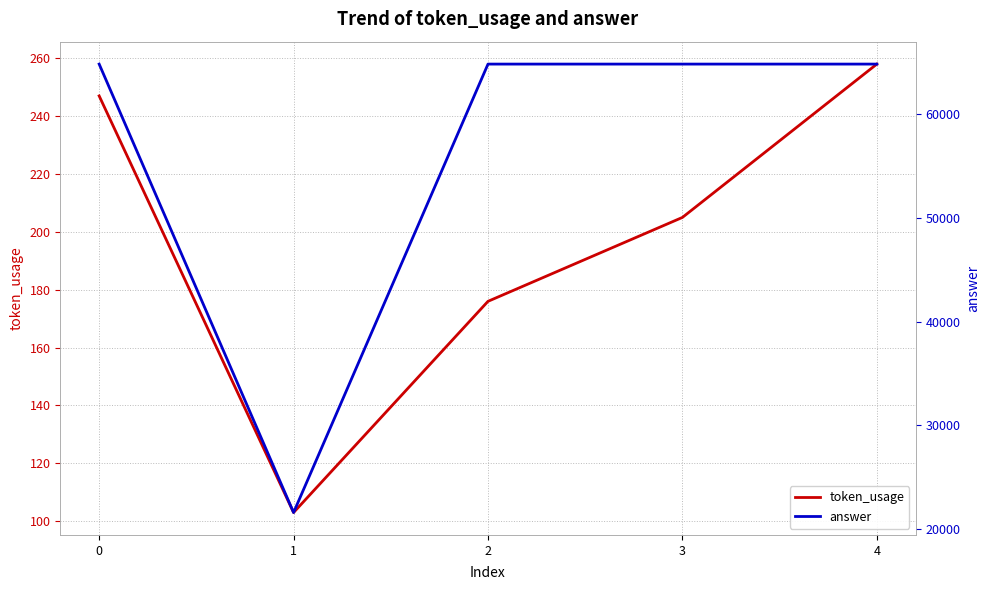

True or false: answer has a value of 21600 at 1.

True